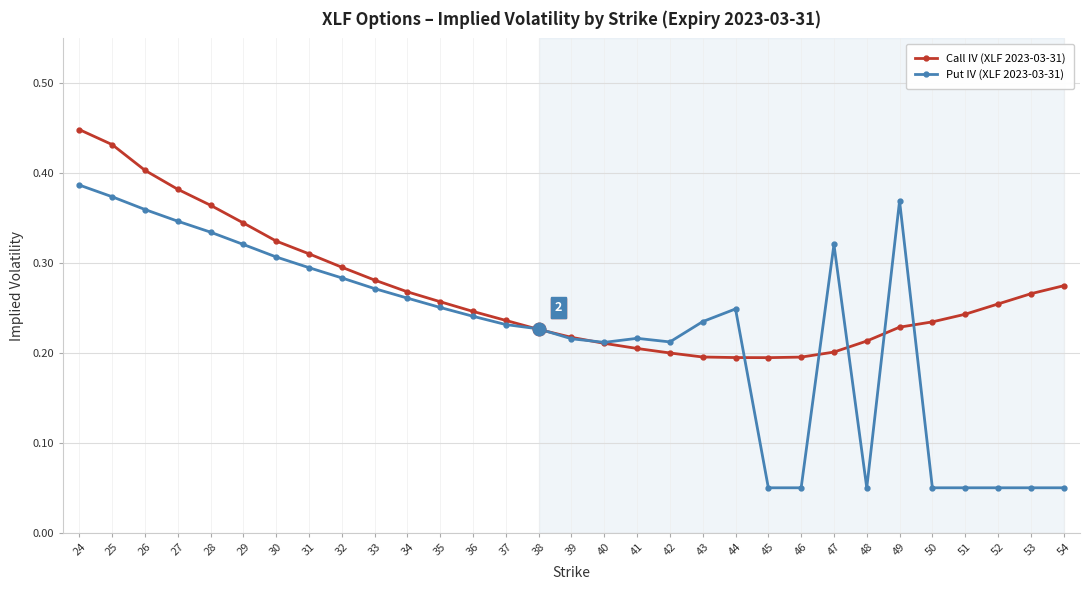

Rank the series by their average value, from lowest to highest.

Put IV (XLF 2023-03-31), Call IV (XLF 2023-03-31)